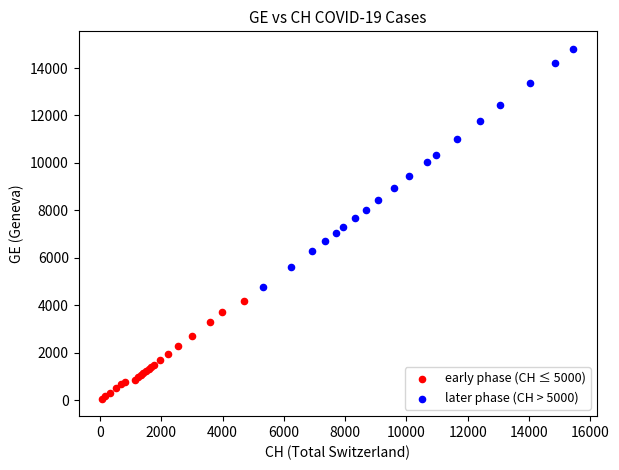

What are all the series names shown in the legend?

early phase (CH ≤ 5000), later phase (CH > 5000)